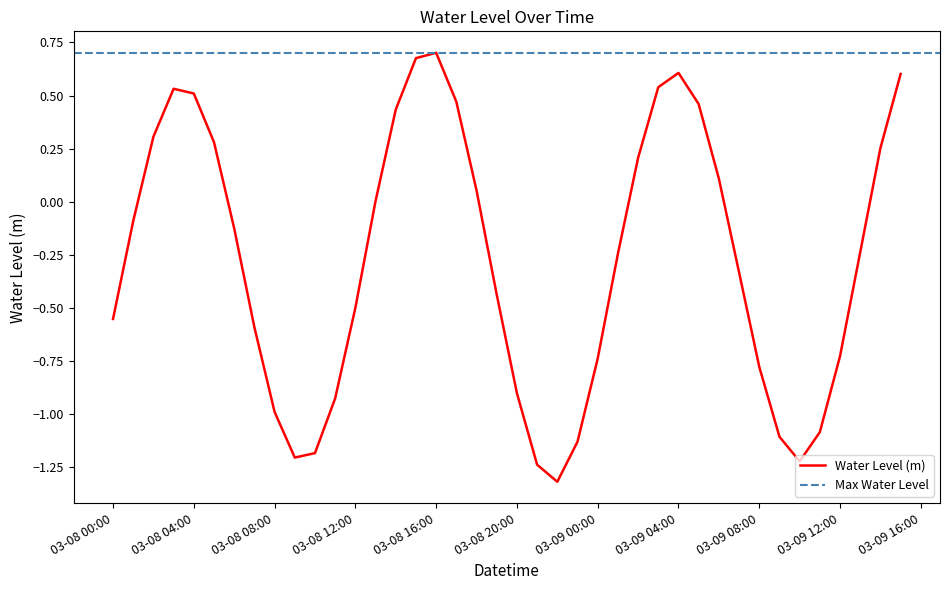

What is the lowest value of the Water Level (m) series?

-1.3